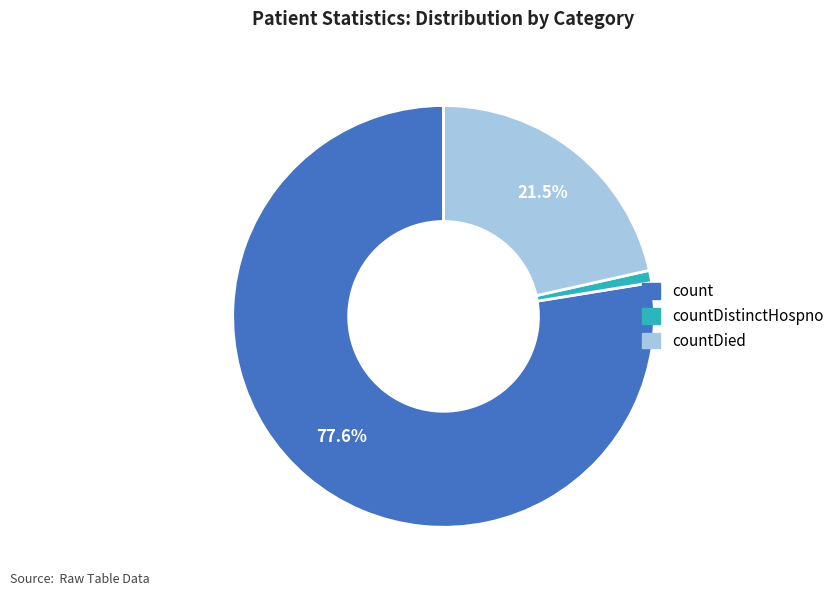

Does any single category account for the majority?

Yes